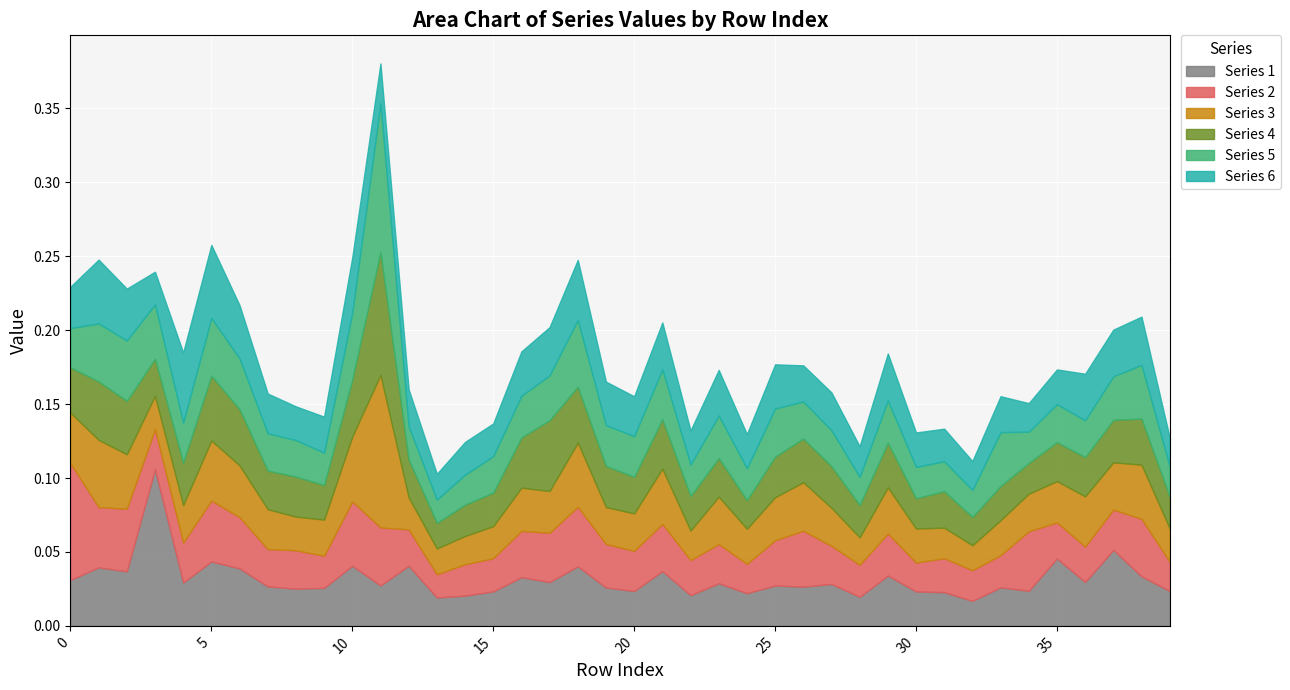

How many times do Series 3 and Series 5 cross each other?

20